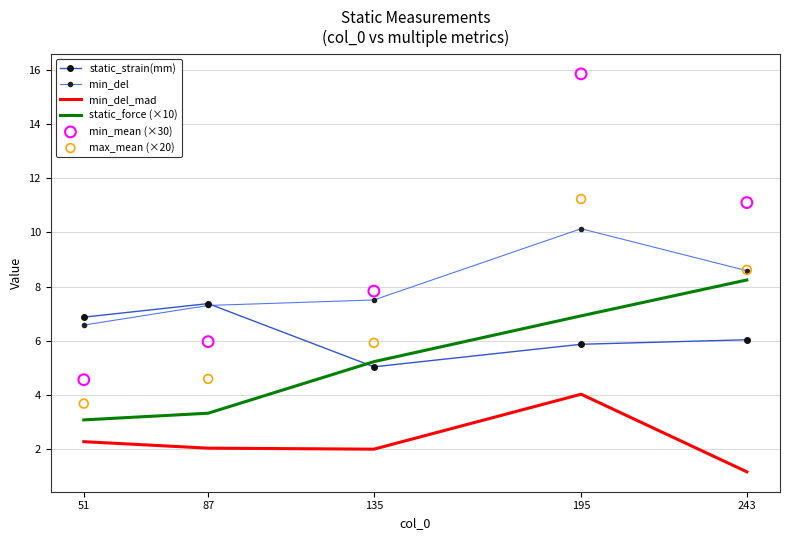

Which series has the largest Y range (max minus min)?

min_mean (×30)